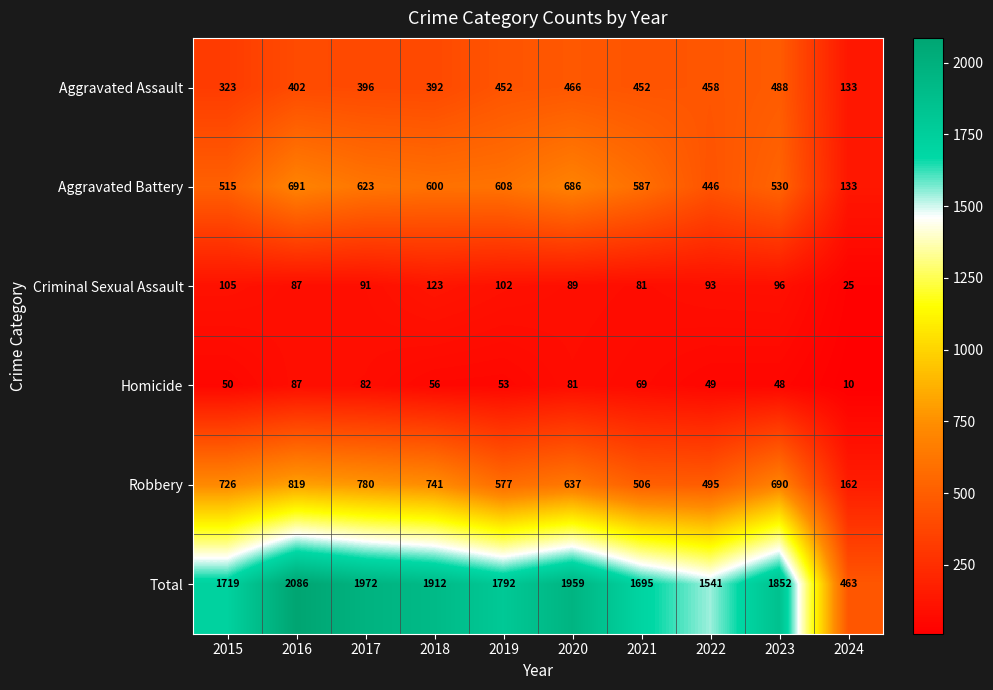

What is the average value of the Aggravated Battery series?

542